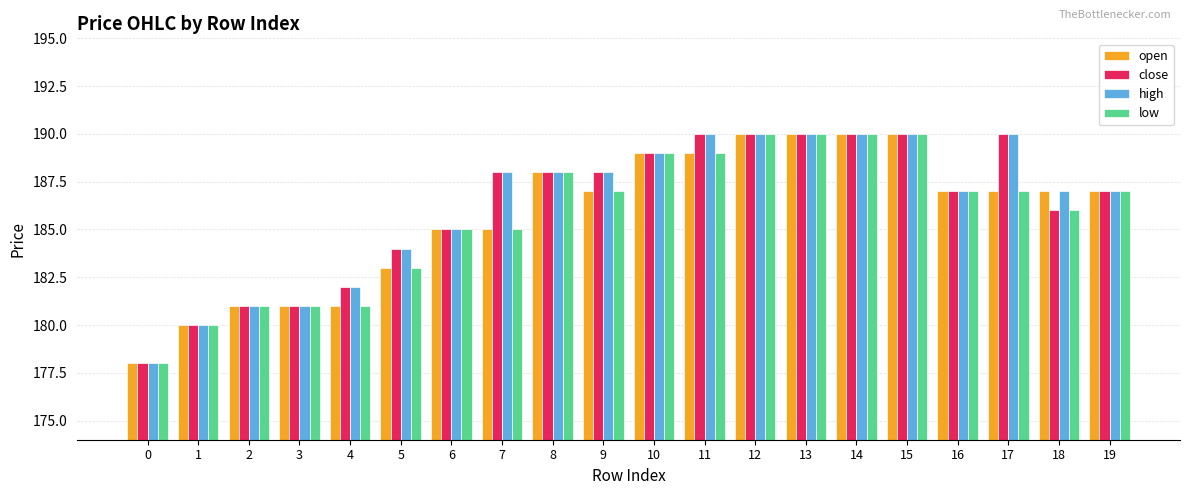

At which label does open first exceed 187?

8